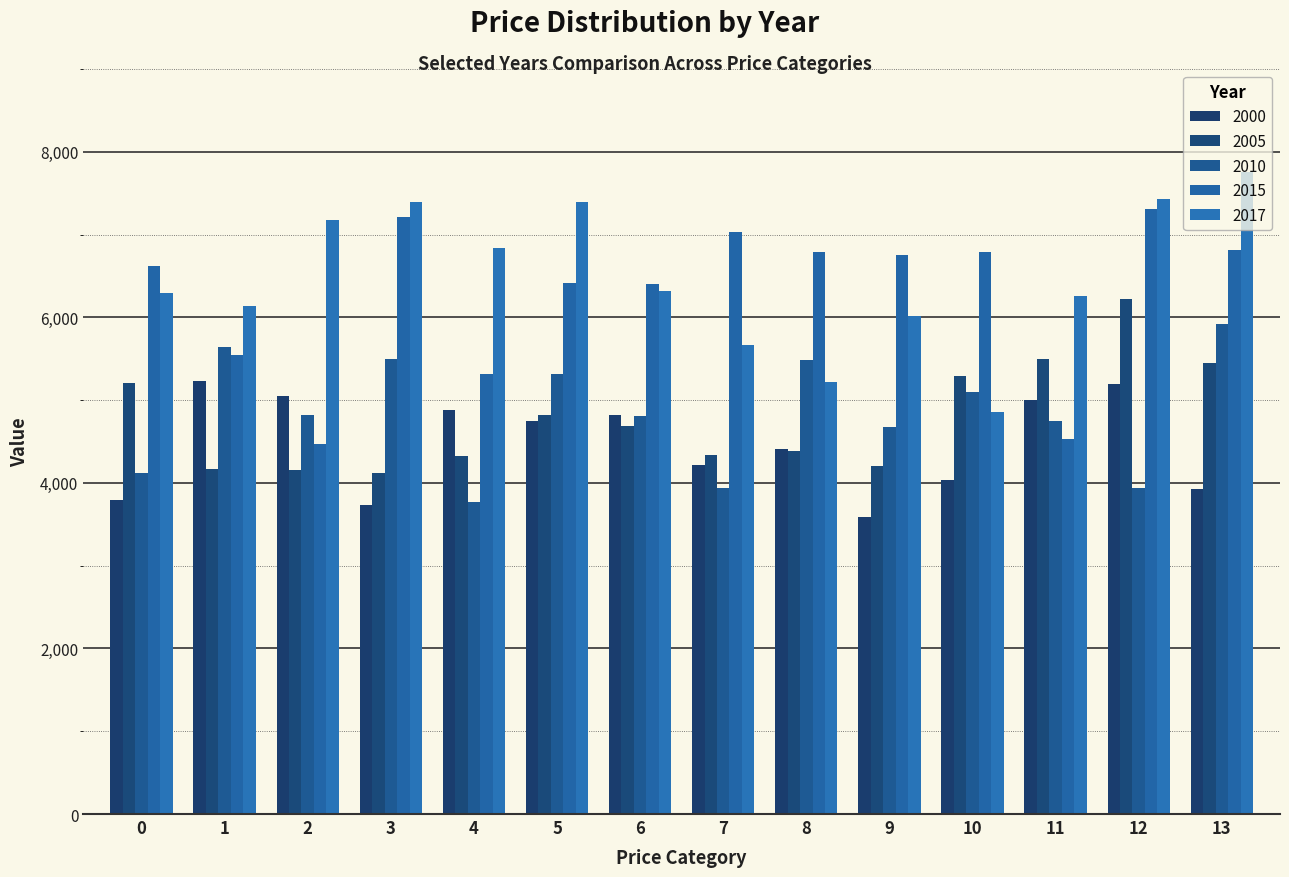

Which category has the lowest value in the 2015 series?

2